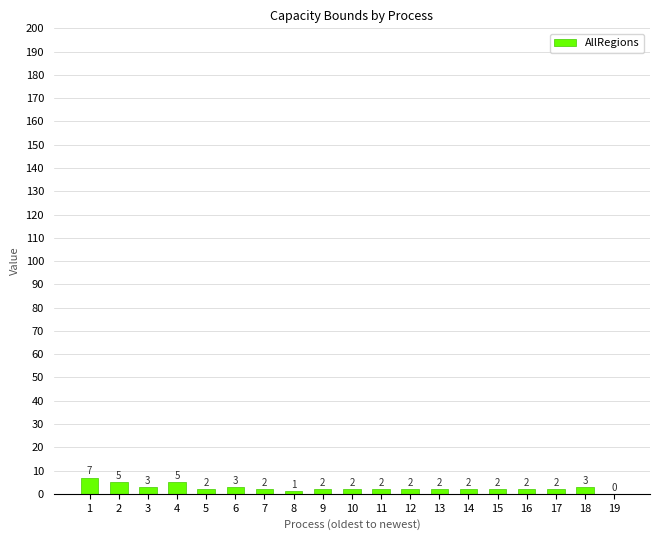

What is the maximum value shown in the chart?

7